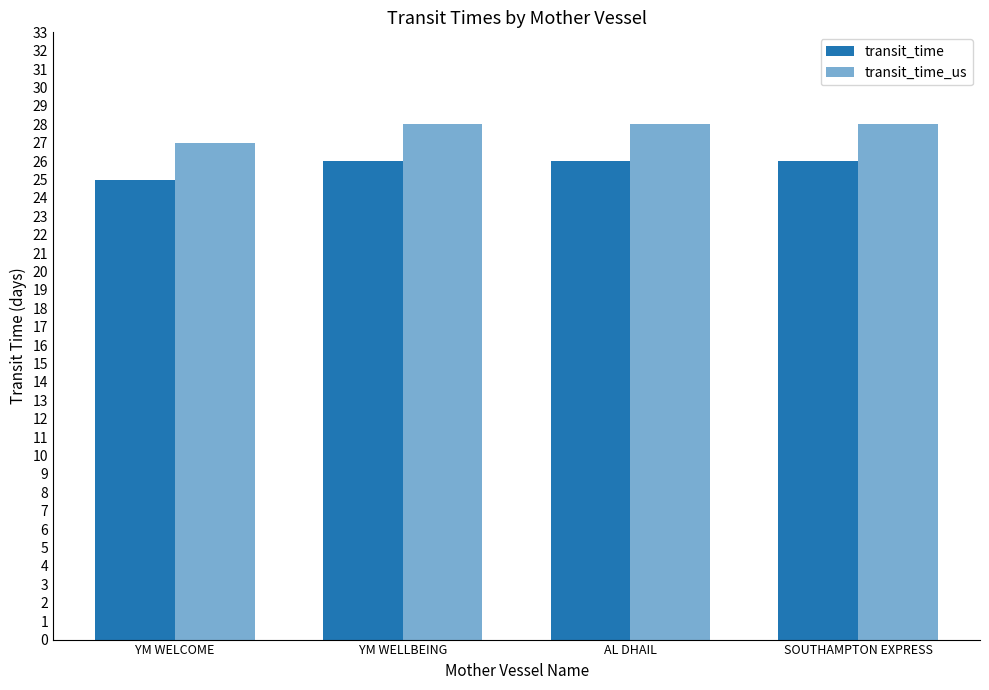

What is the label of the 2nd bar from the left?

YM WELLBEING